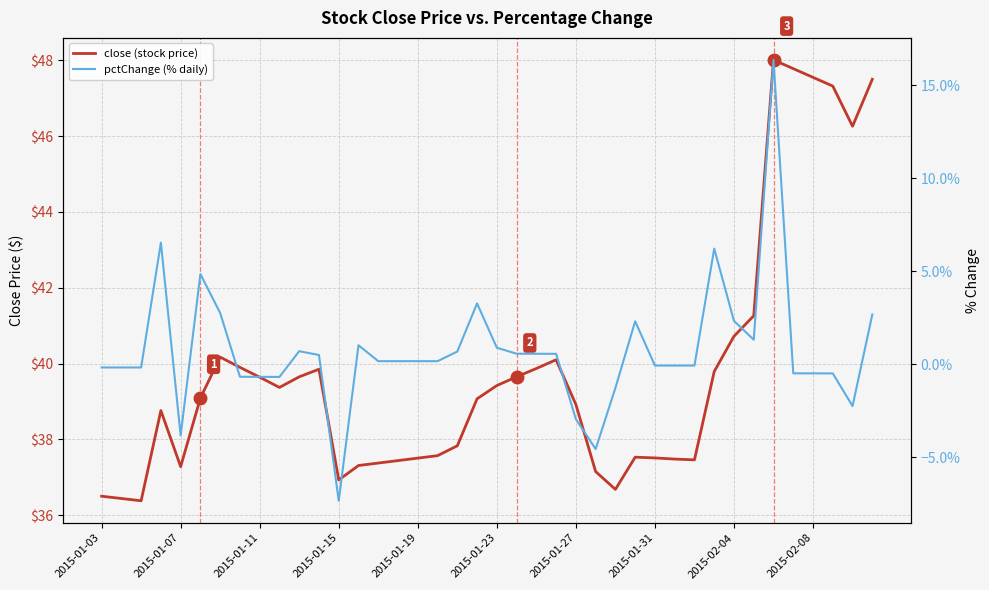

What is the greatest value displayed?

48.0